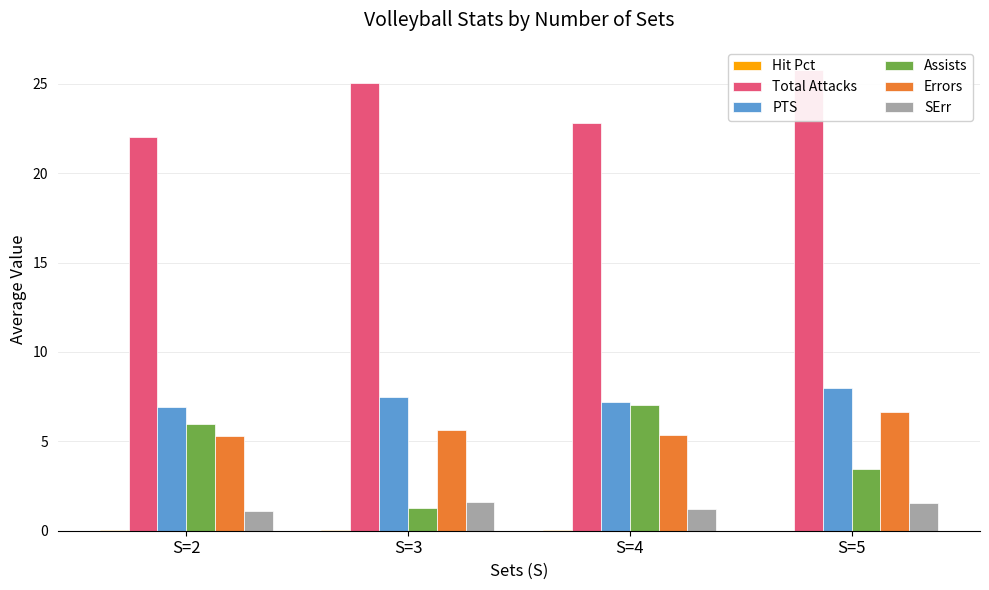

Rank the series at S=2 from lowest to highest value.

Hit Pct, SErr, Errors, Assists, PTS, Total Attacks